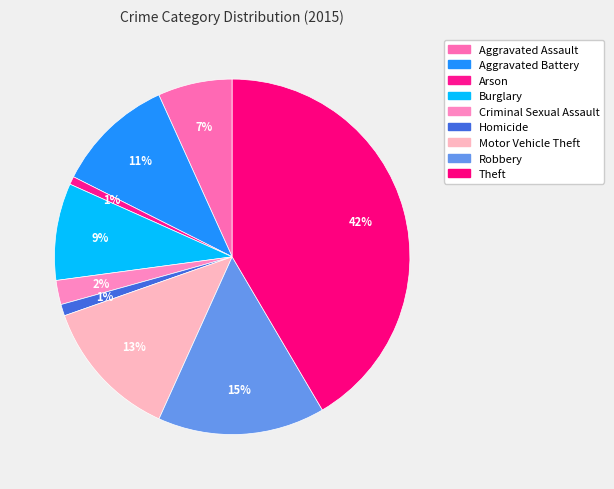

Count the number of slices in the pie.

9